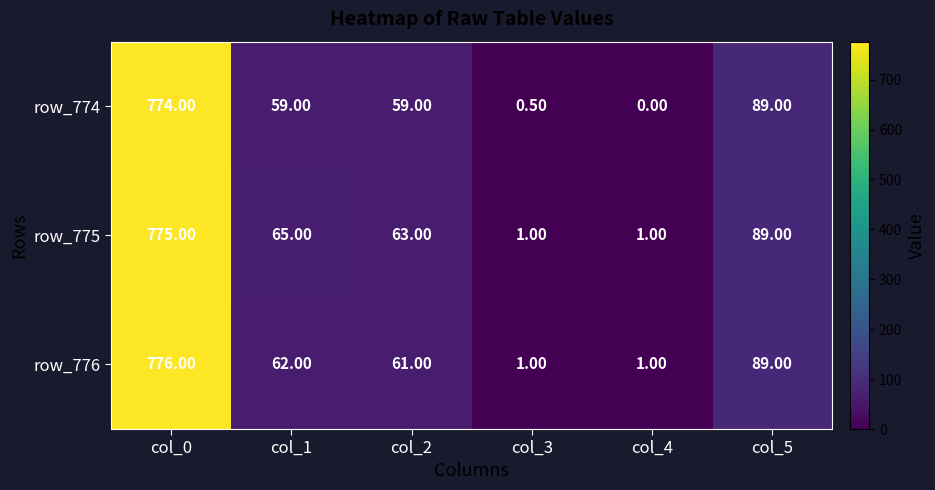

What is the difference between the highest and lowest values at col_3?

0.5